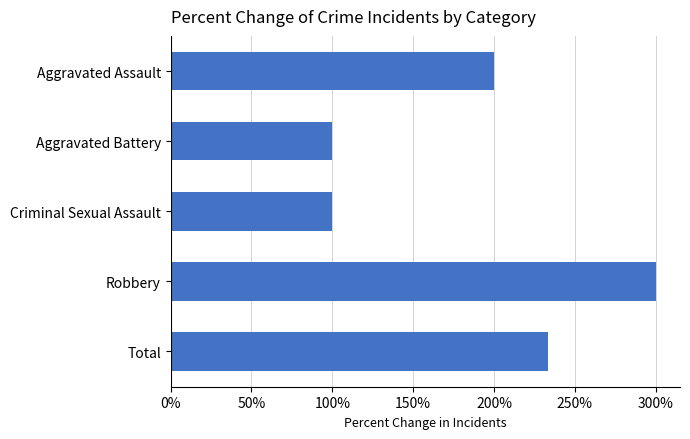

Are the bars grouped side by side (vs. stacked)?

No